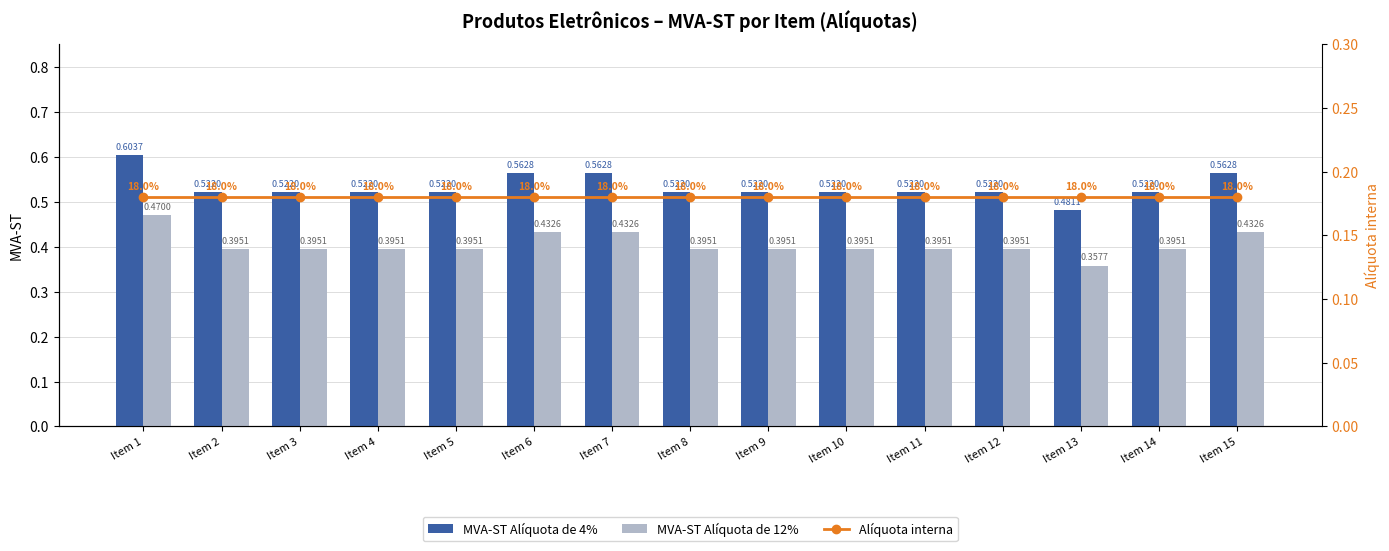

What is the value of the Alíquota interna bar at the 15th from the left?

0.2